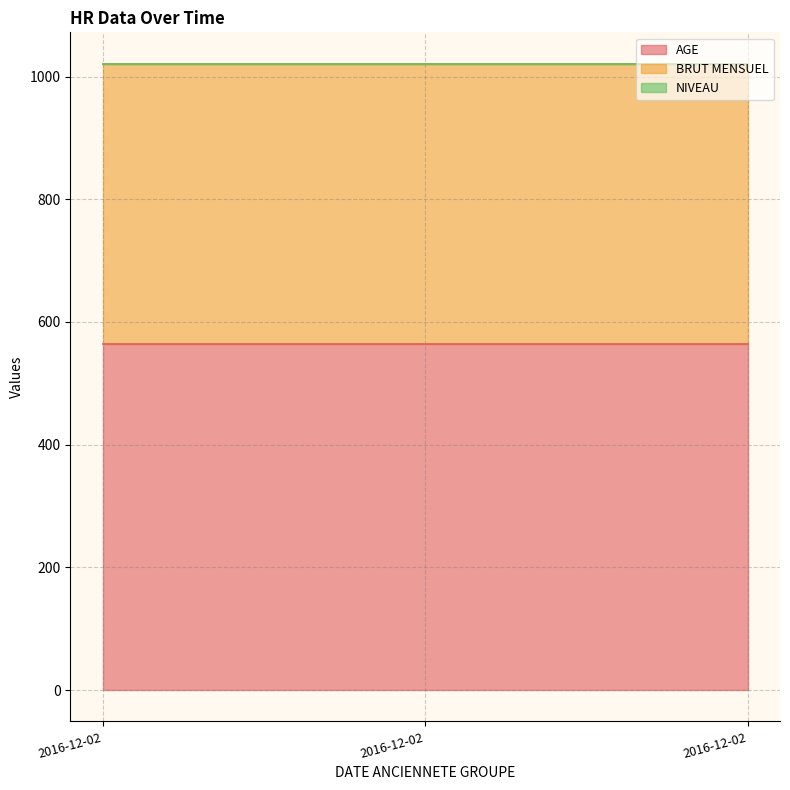

What is the sum of all AGE values?

1692